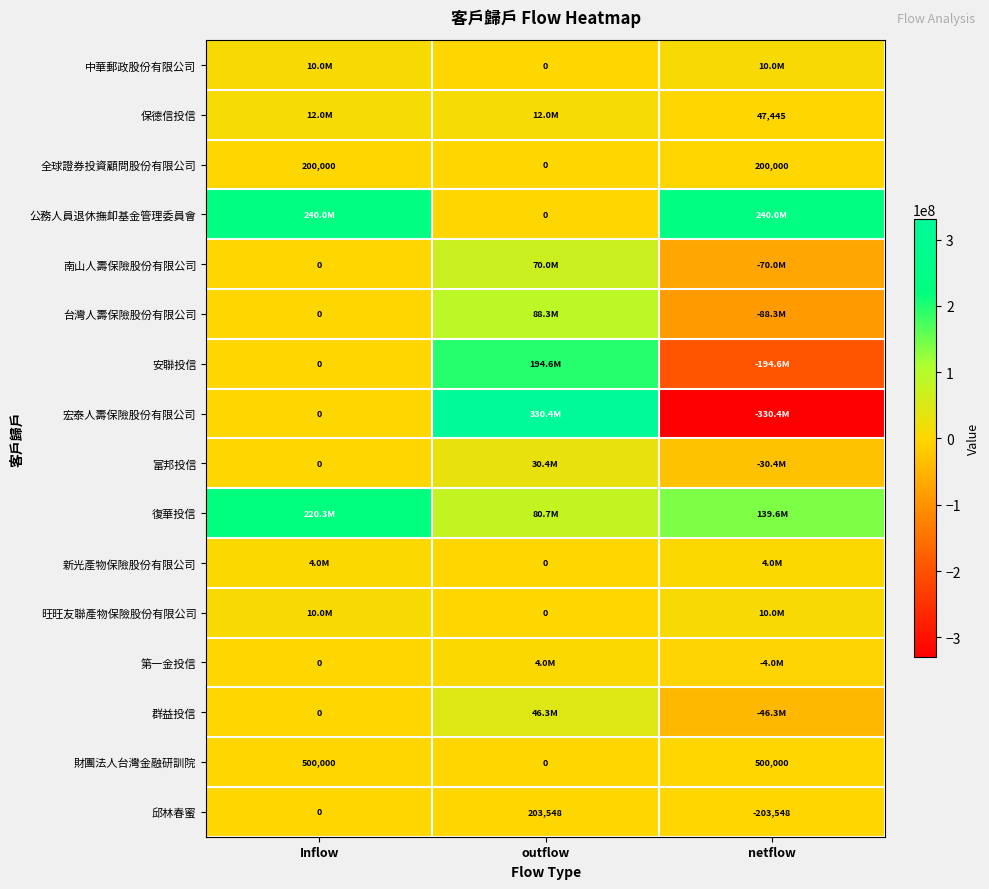

Which category has the lowest value in the 邱林春蜜 series?

netflow